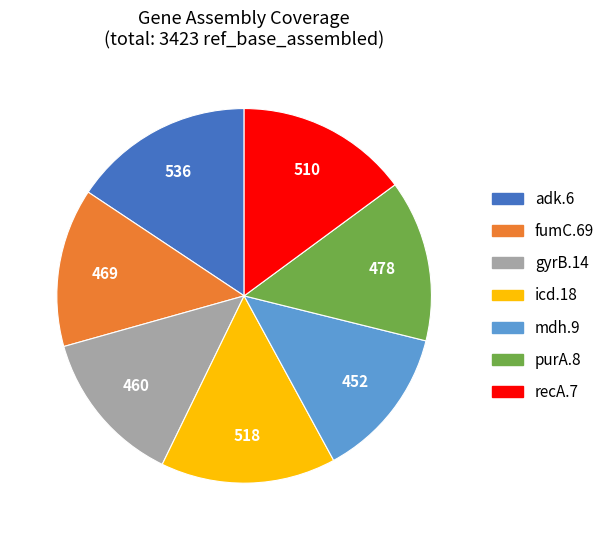

Does any single category account for the majority?

No